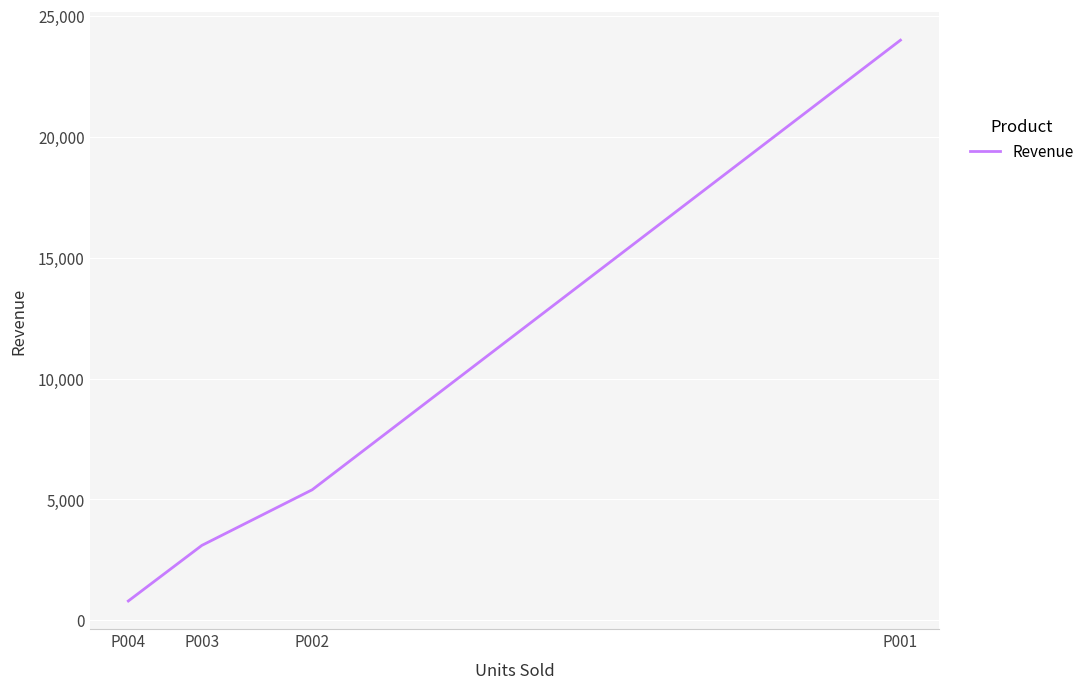

What is the minimum value shown in the chart?

800